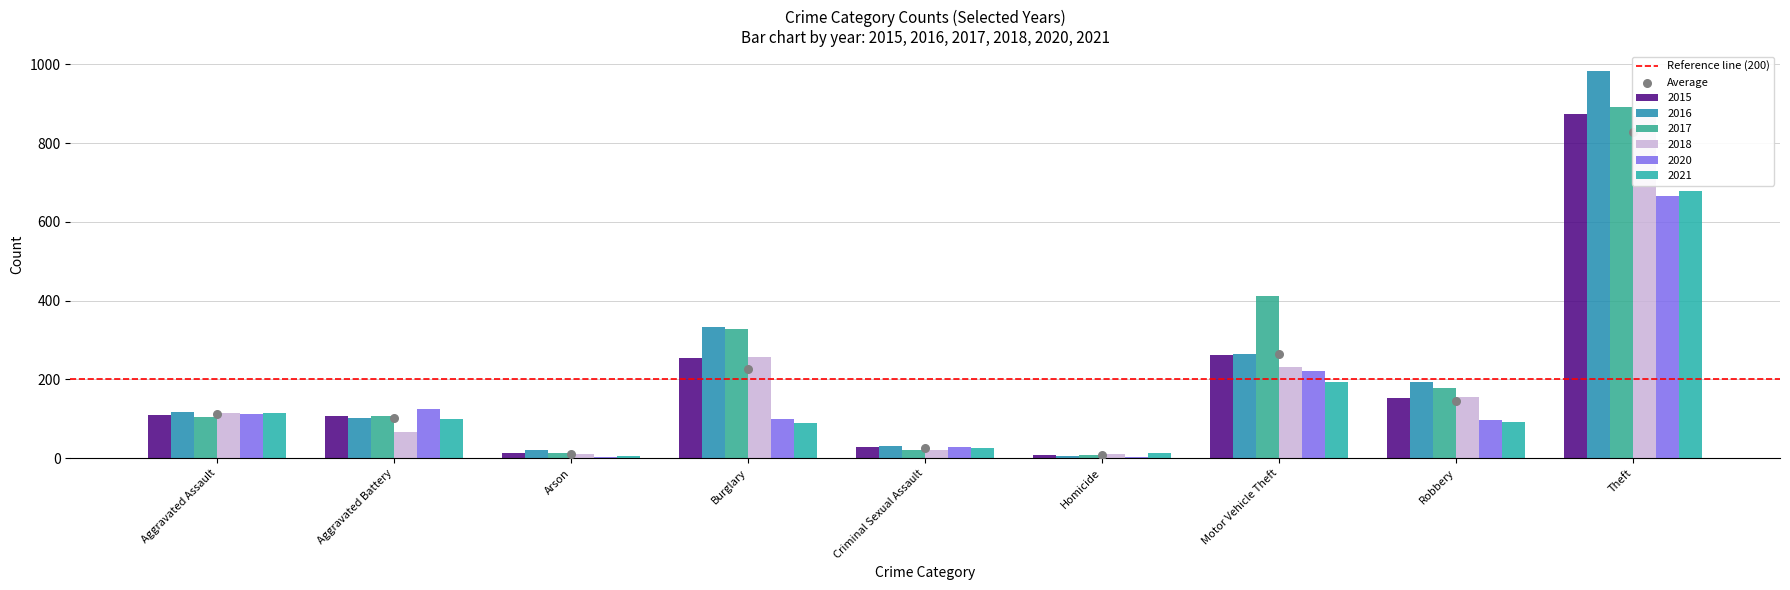

Which series reaches the minimum Y coordinate?

2020